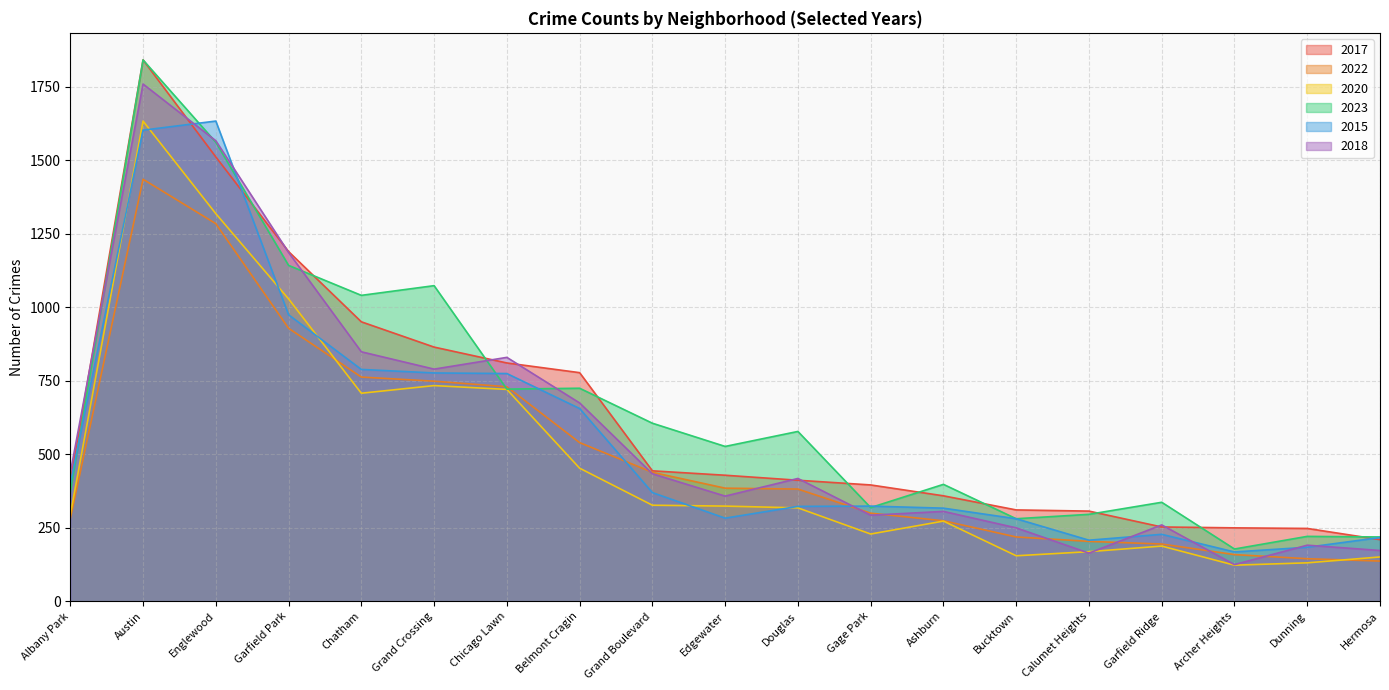

Does the chart display data point markers on the line(s)?

No